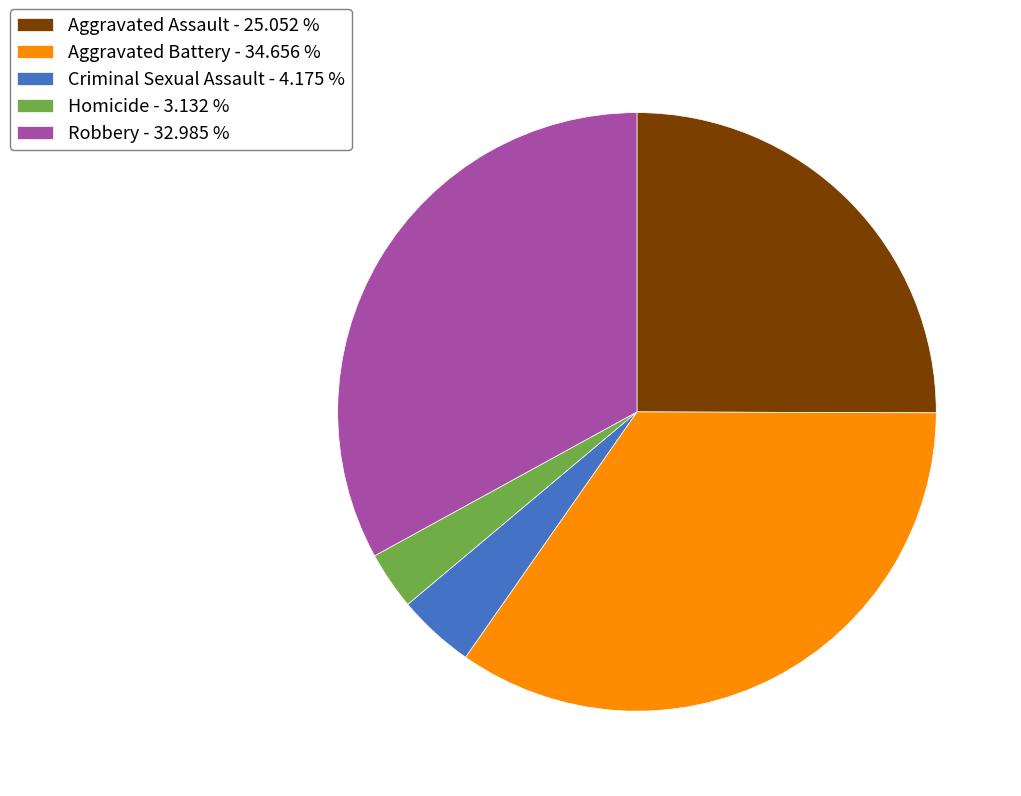

How many slices are in this pie chart?

5